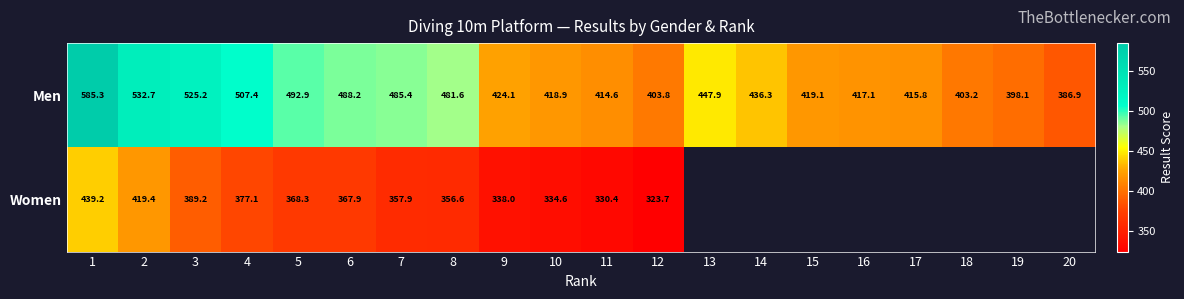

What is the maximum value shown in the chart?

585.3